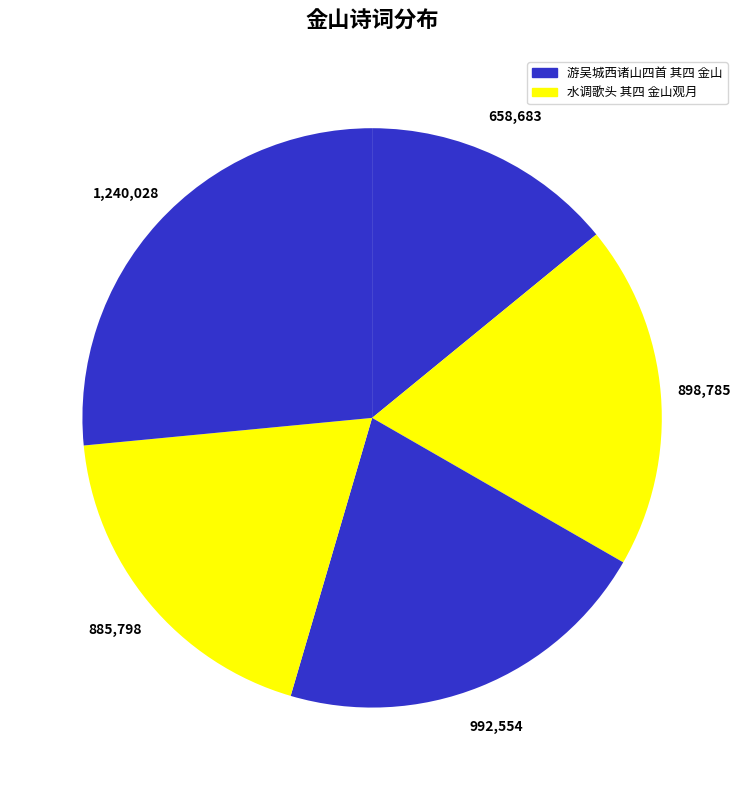

Does any single category account for the majority?

No